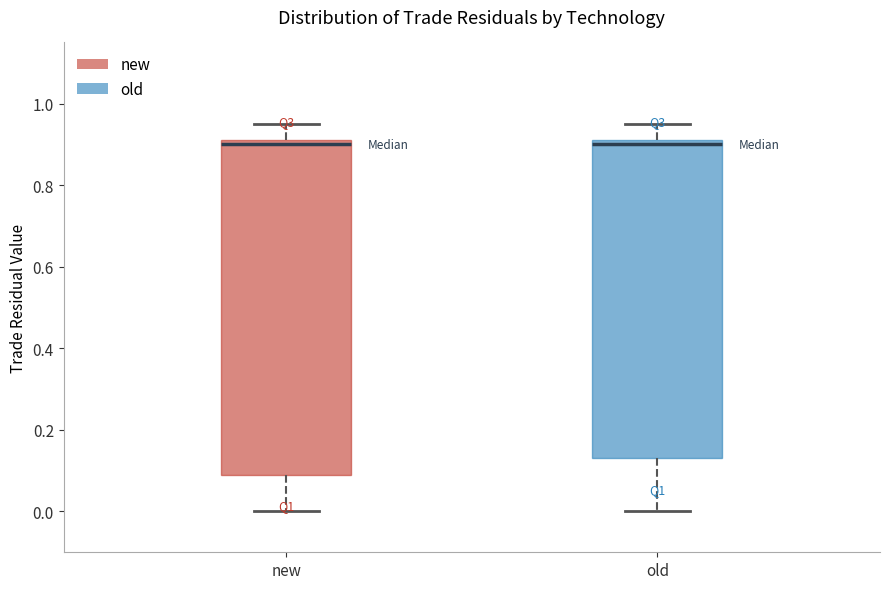

Reading left to right, read every box against the y-axis: the position of its median line, the range the box covers, and the ends of its whiskers. The values are not printed on the chart, so give them approximately, as read against the axis.

new: median 0.90, box 0.10 to 0.92, whiskers 0.00 to 0.96
old: median 0.90, box 0.14 to 0.92, whiskers 0.00 to 0.96